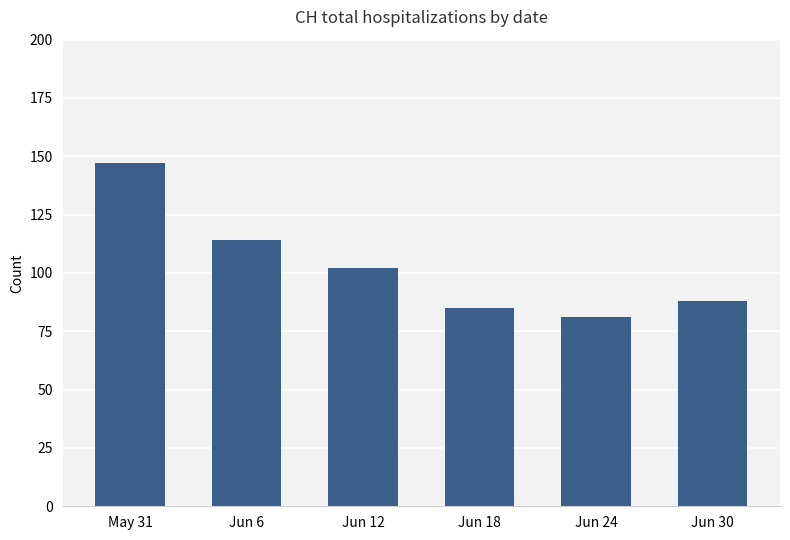

True or false: the data shows 152 at Jun 30.

False